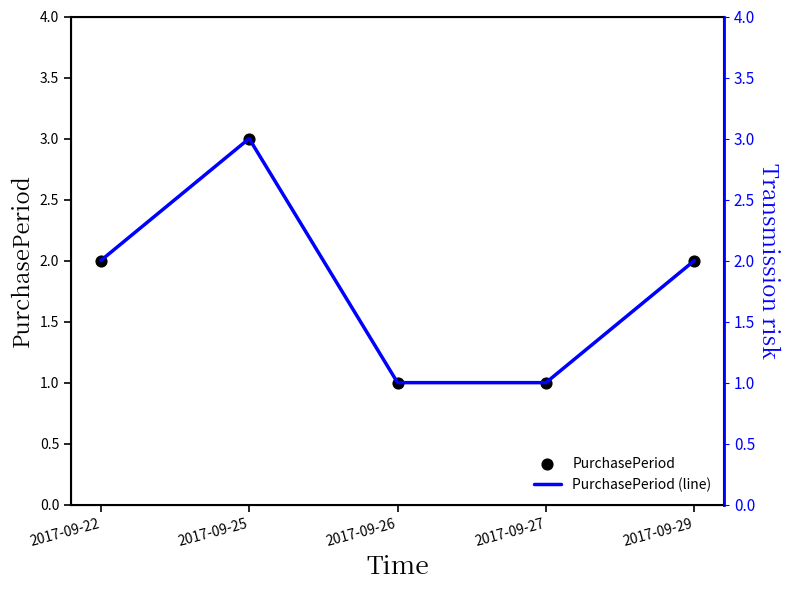

At which category is the sum across all series the highest?

2017-09-25